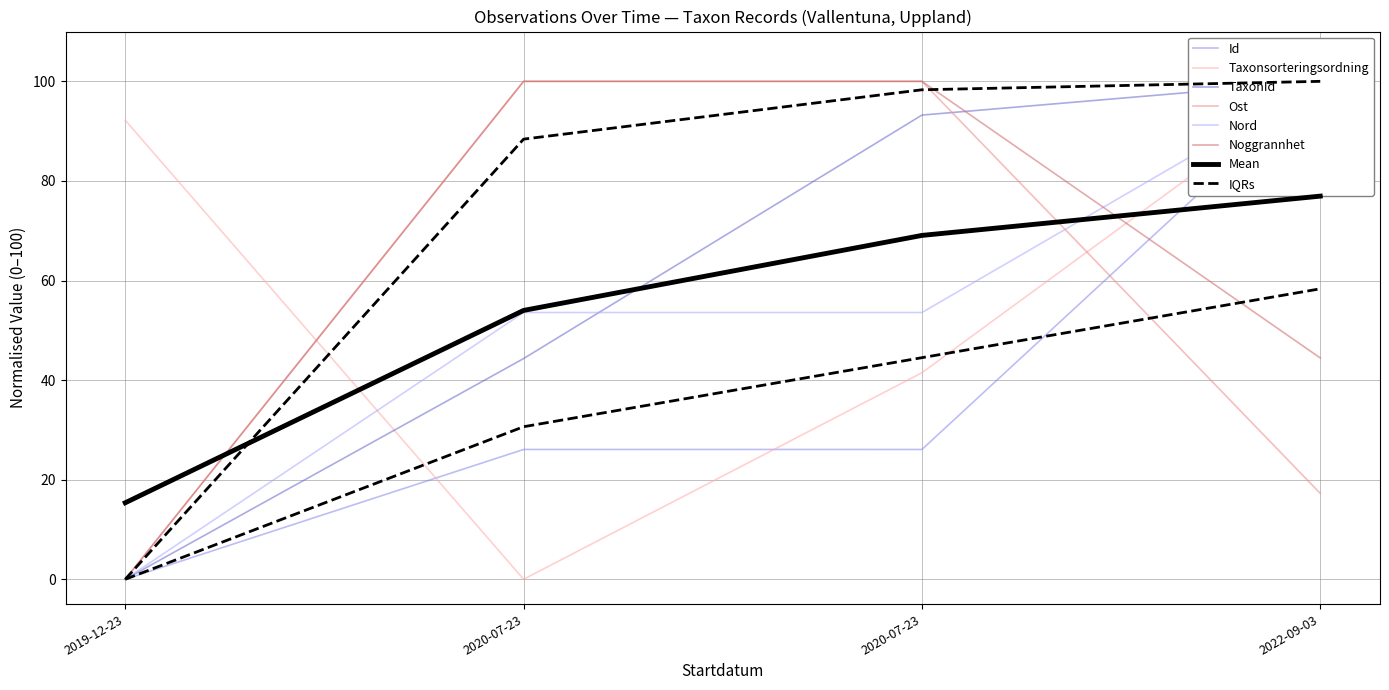

How many categories are shown in the chart?

4